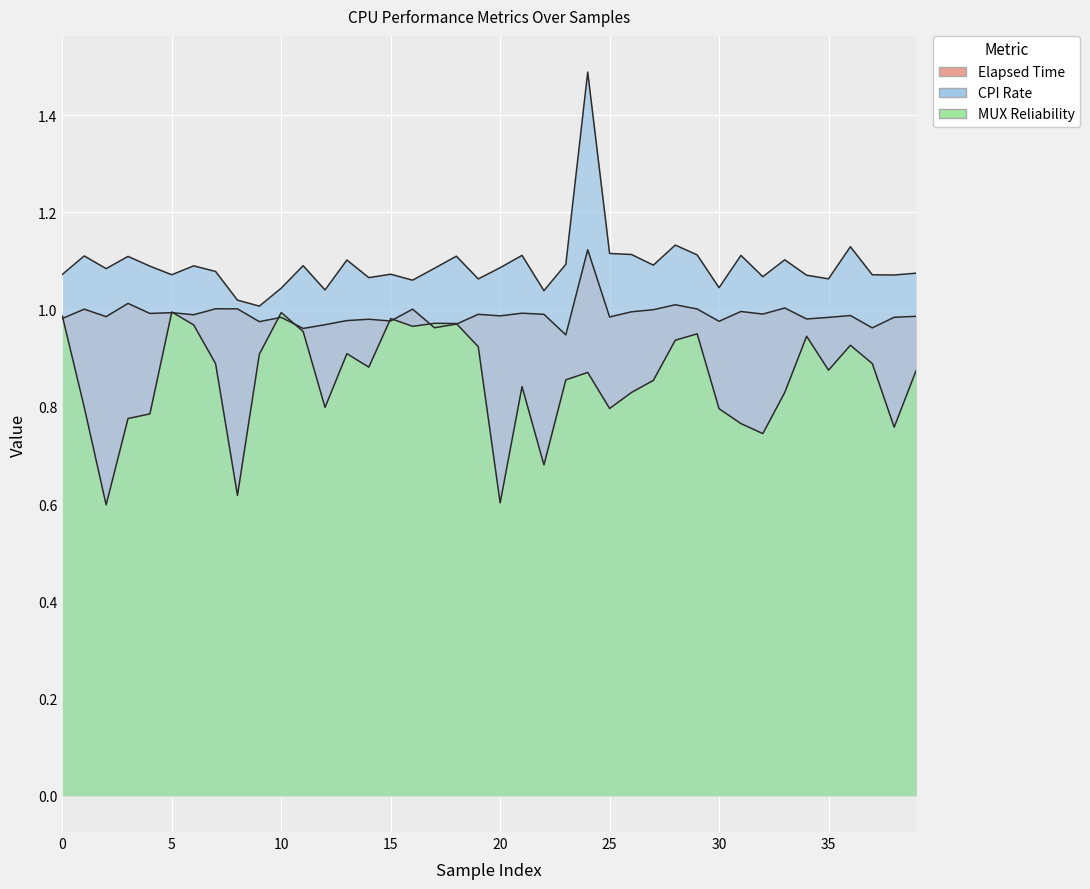

Between 10 and 19, which series saw the biggest shift?

MUX Reliability